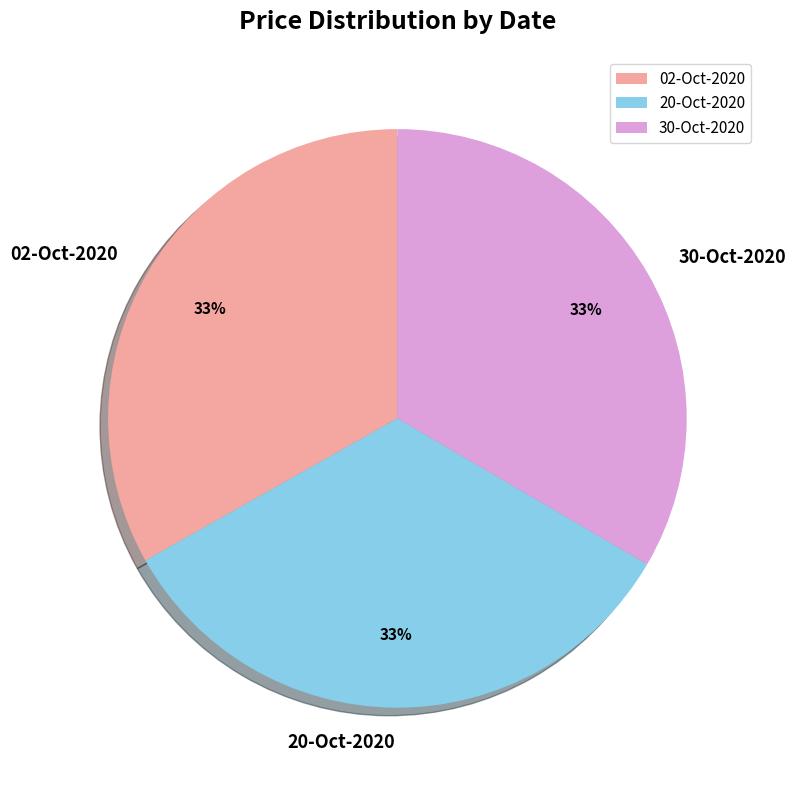

Is it true that 02-Oct-2020 is 47% of the pie?

False